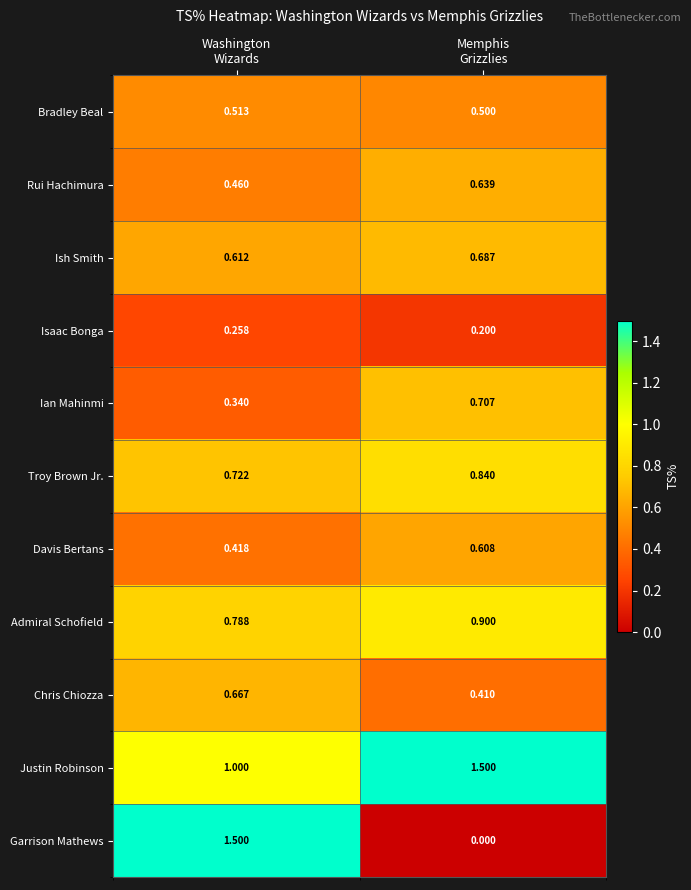

Which series has the largest total across all categories?

Justin Robinson